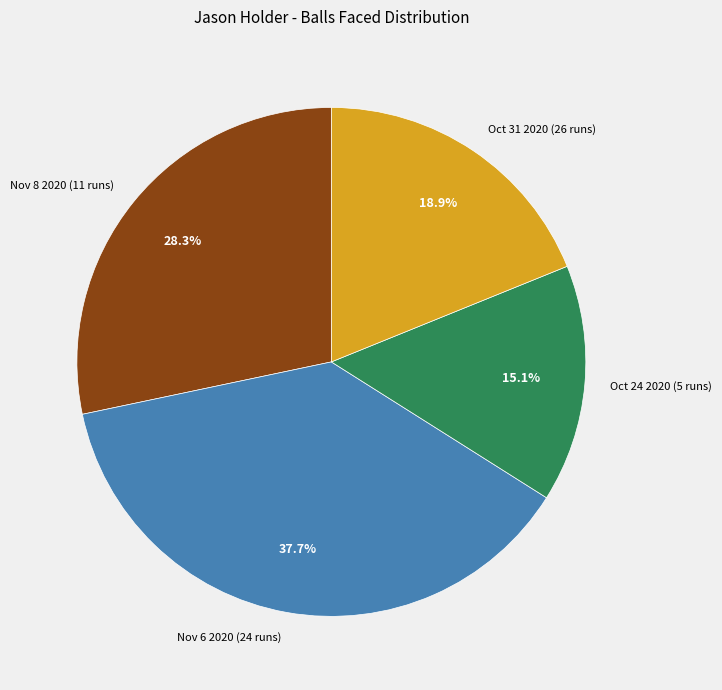

Which category has the biggest portion of the pie?

Nov 6 2020 (24 runs)